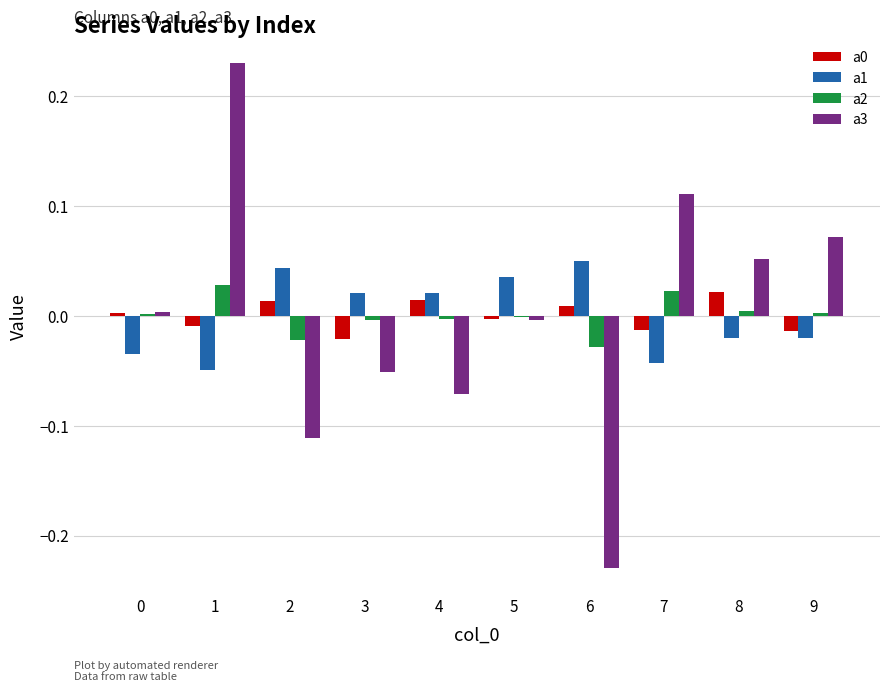

The value of a1 at 1 is -0.1. True or false?

False